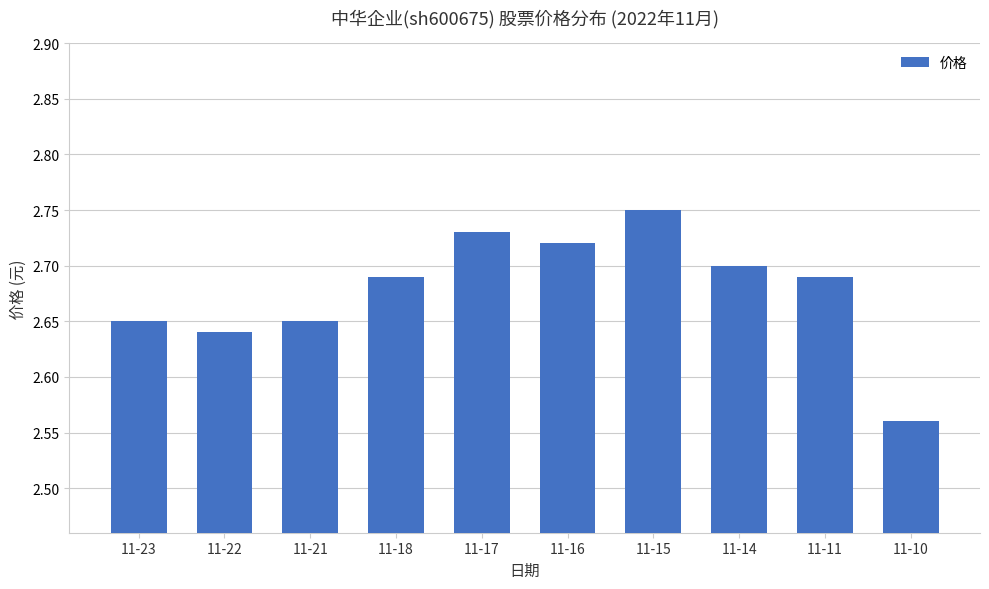

Which category has the highest value across all series?

11-15